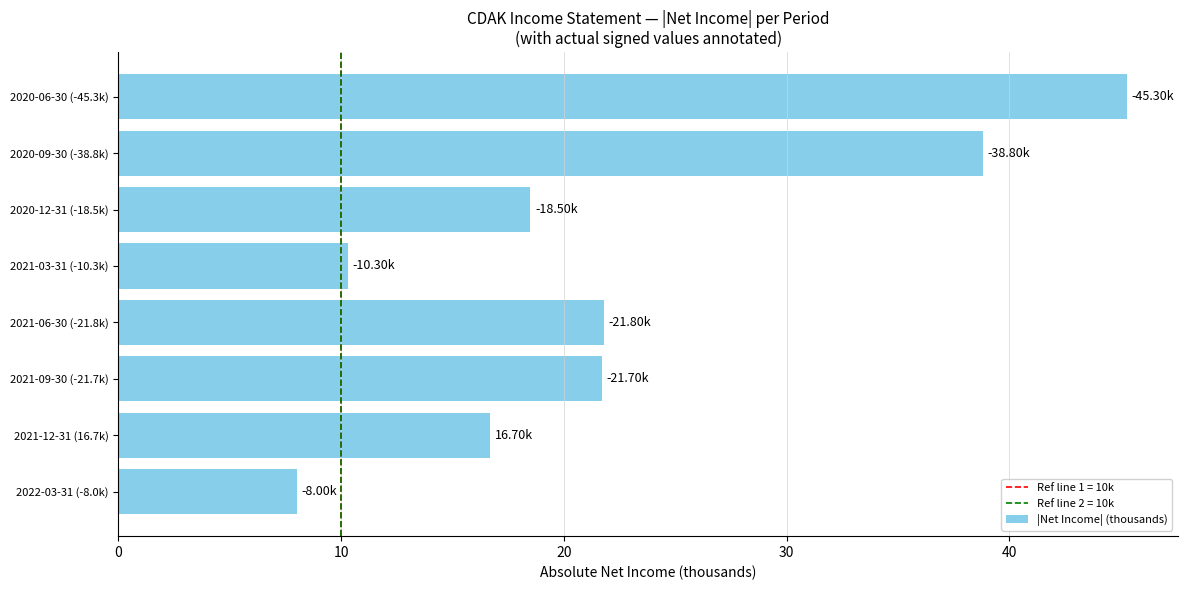

What is the difference between the second highest and minimum values?

30.8